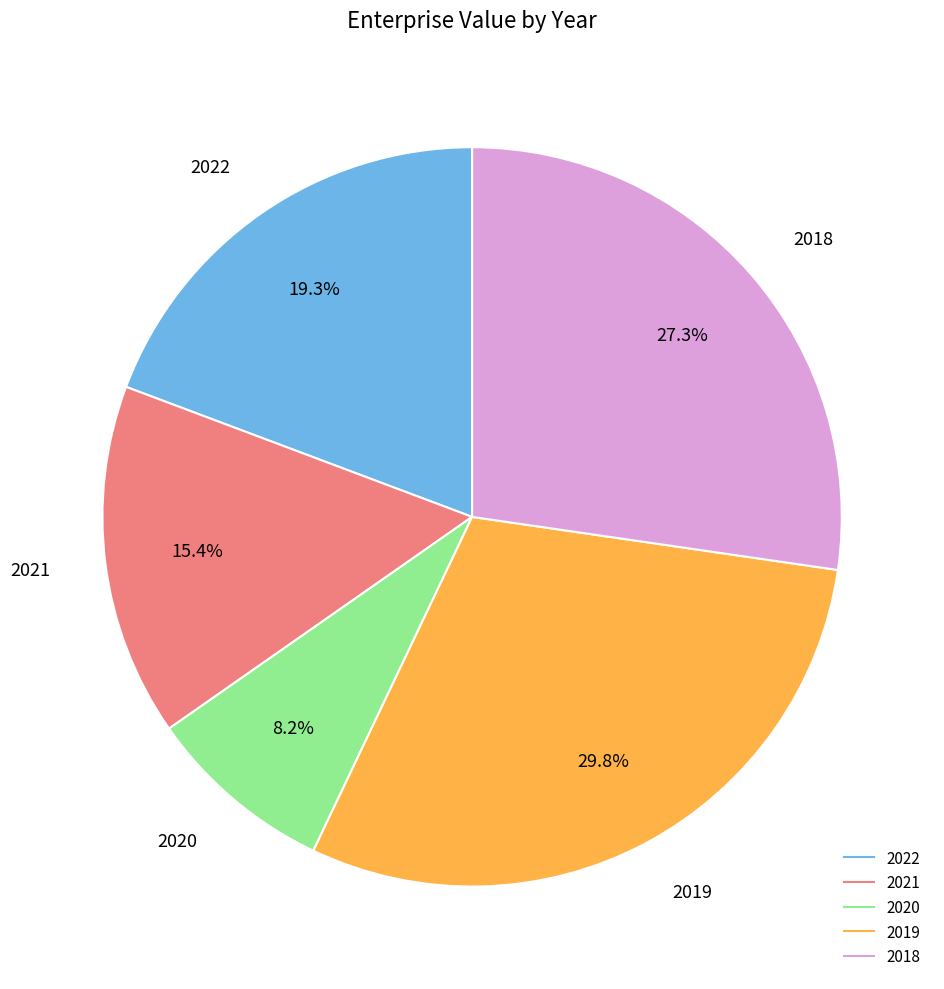

Is there a majority slice in this chart?

No